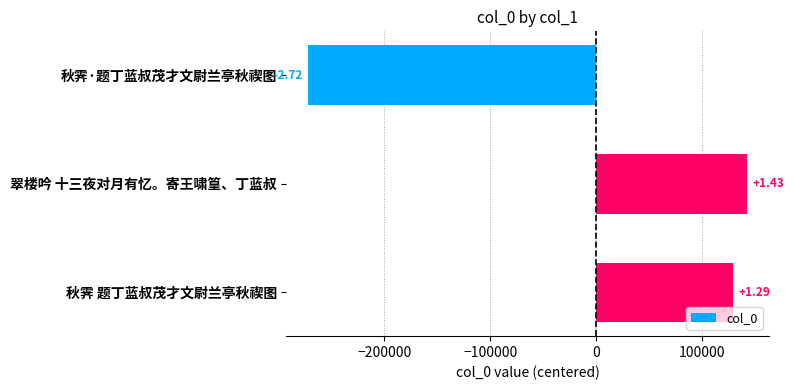

How many bars are there in total?

3